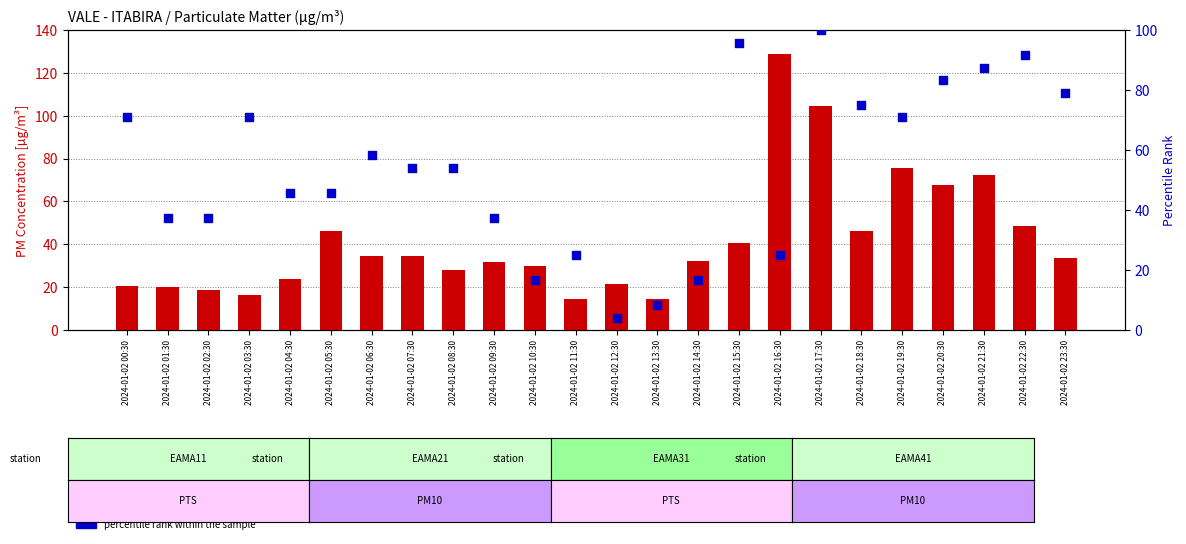

Which series has the largest total across all categories?

percentile rank within the sample